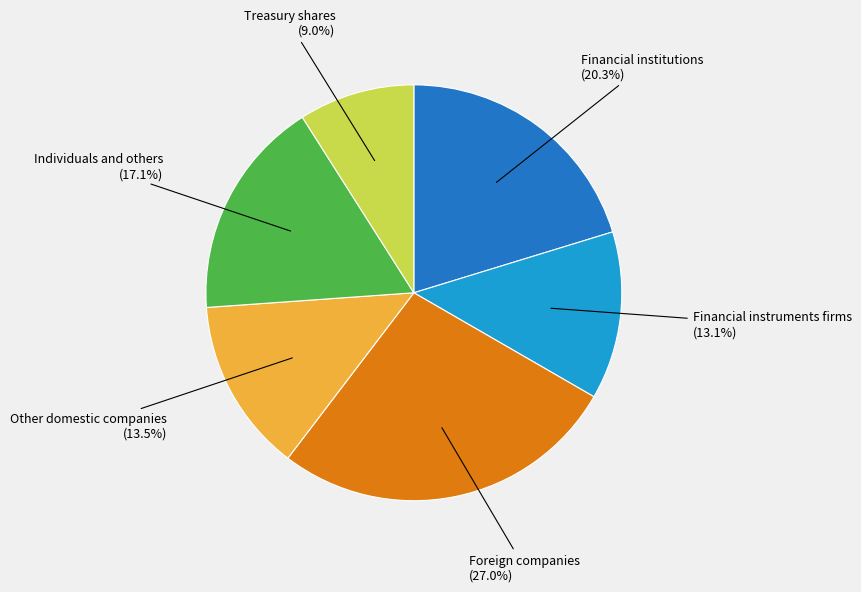

Does any single category account for the majority?

No